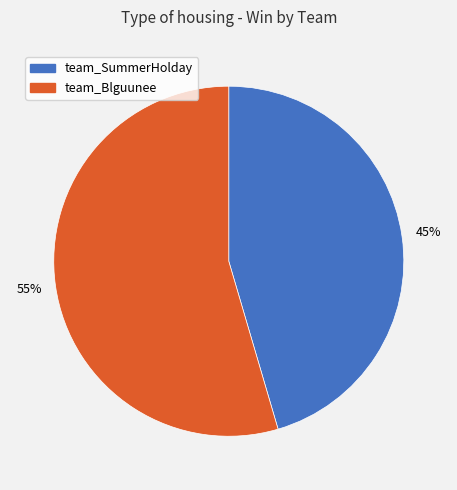

Does team_Blguunee represent more than half of the total?

Yes